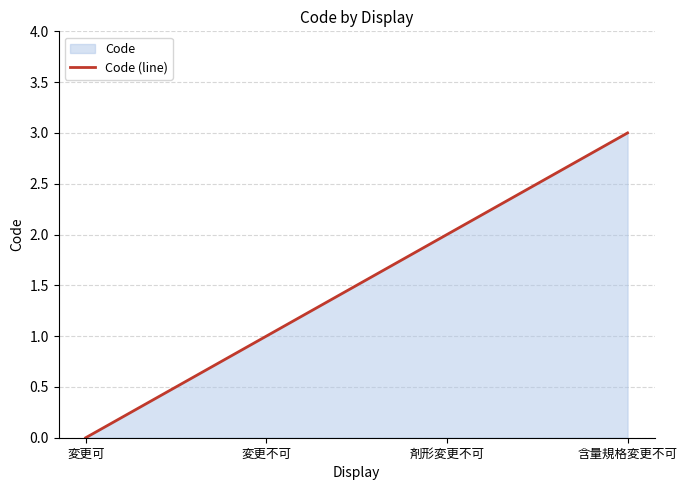

At which label does the data first exceed 2?

含量規格変更不可